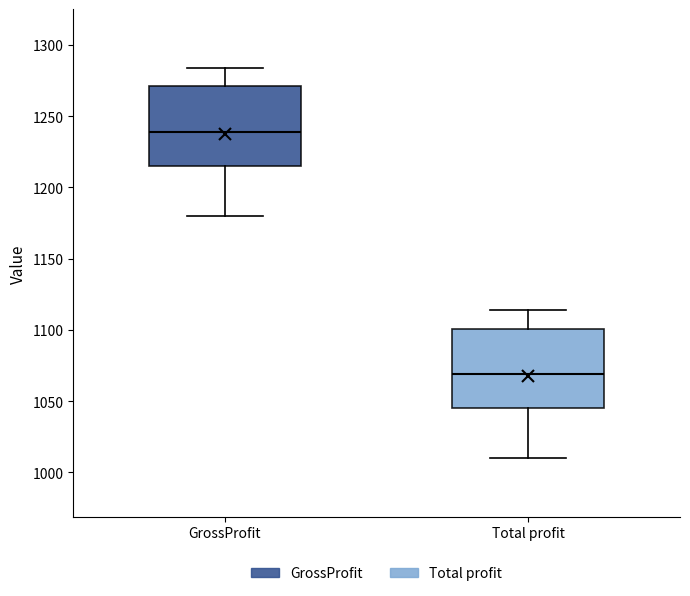

Which box's median line is the lowest?

Total profit